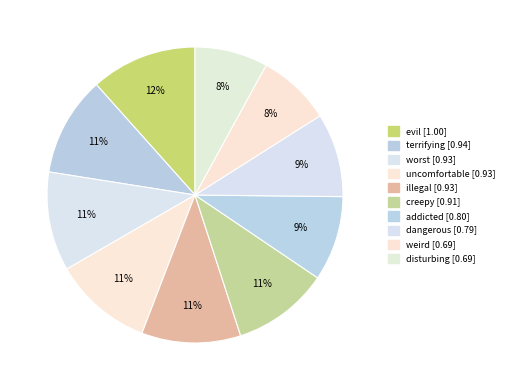

How many slices are in this pie chart?

10